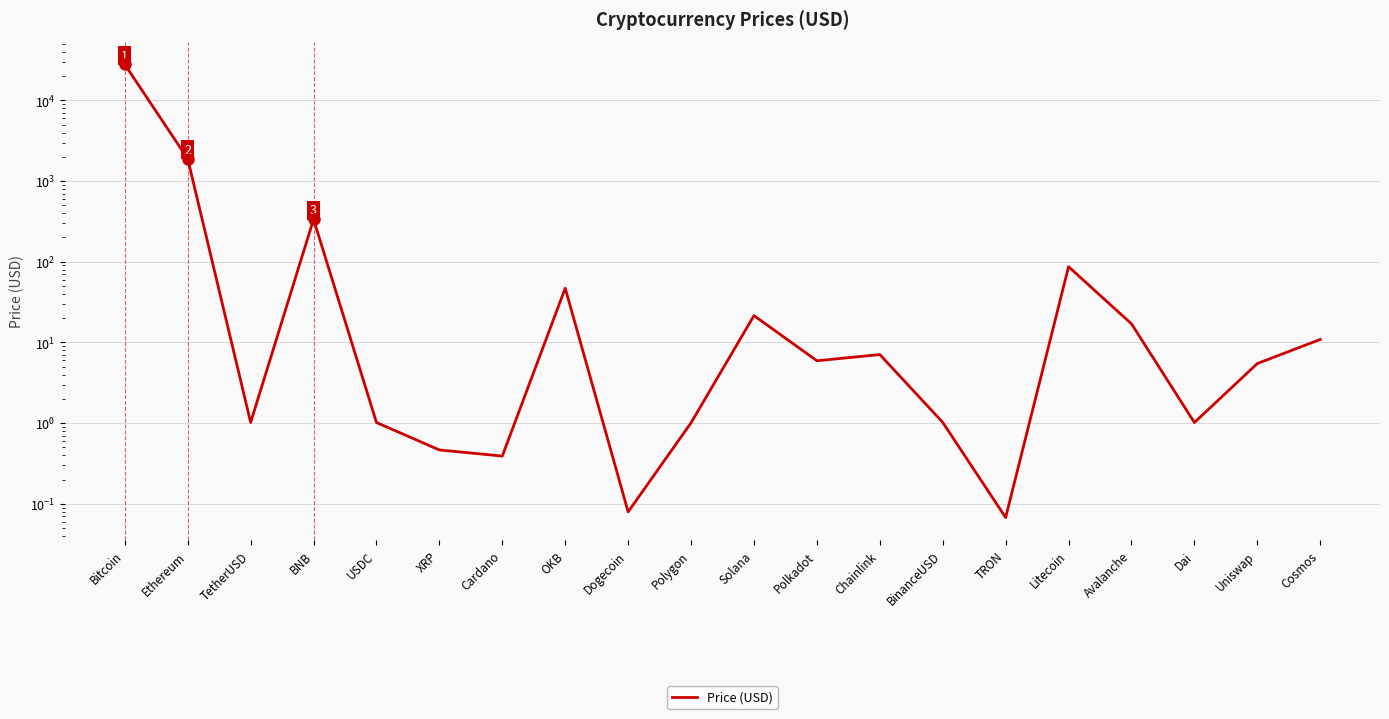

How many points are higher than both their immediate neighbors (excluding endpoints)?

5